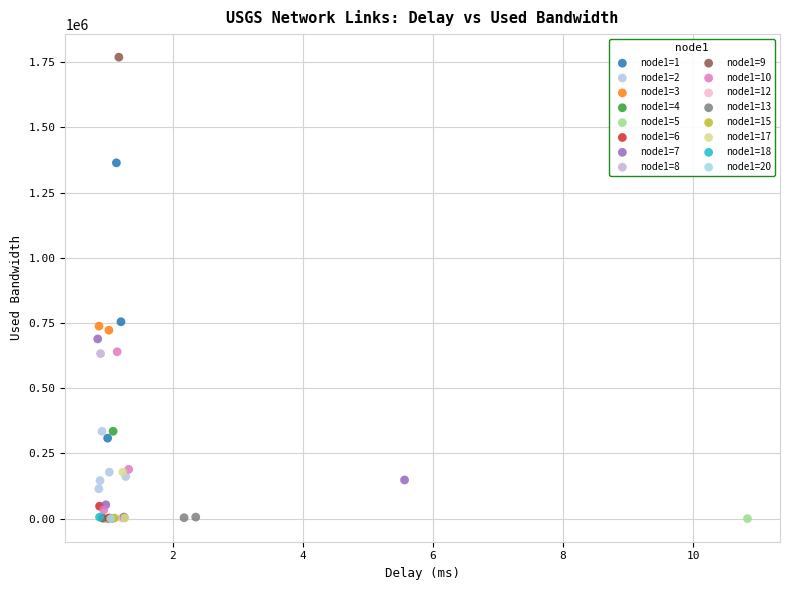

What are all the series names shown in the legend?

node1=1, node1=2, node1=3, node1=4, node1=5, node1=6, node1=7, node1=8, node1=9, node1=10, node1=12, node1=13, node1=15, node1=17, node1=18, node1=20